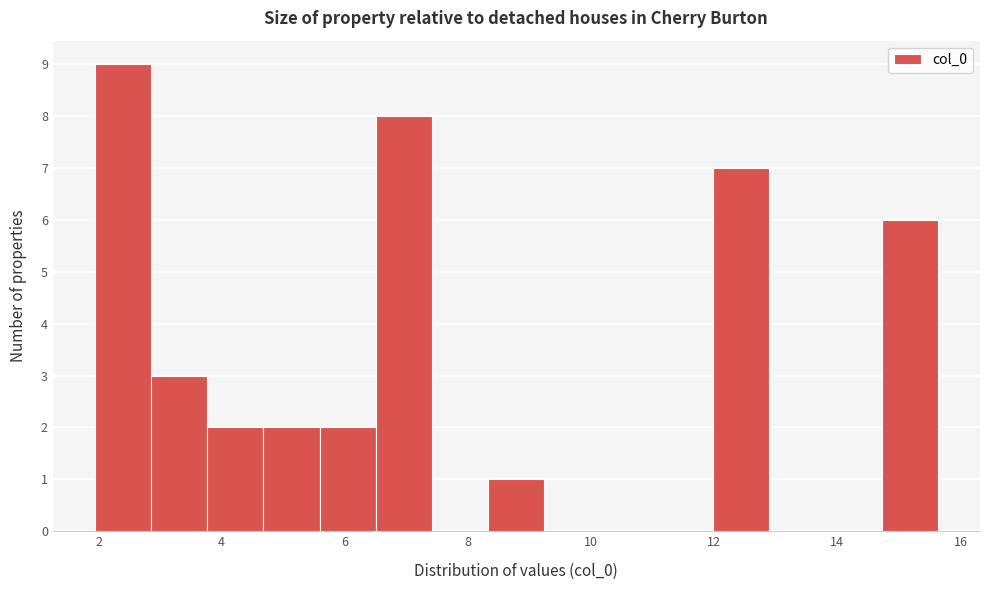

Reading left to right, list every bar in this chart as the range it spans on the x-axis followed by its height. Neither the bar edges nor the heights are printed on the chart, so give them approximately, as read against the axes.

2.0 to 2.8: 9
2.8 to 3.8: 3
3.8 to 4.6: 2
4.6 to 5.6: 2
5.6 to 6.6: 2
6.6 to 7.4: 8
7.4 to 8.4: 0
8.4 to 9.2: 1
9.2 to 10.2: 0
10.2 to 11.0: 0
11.0 to 12.0: 0
12.0 to 12.8: 7
12.8 to 13.8: 0
13.8 to 14.8: 0
14.8 to 15.6: 6